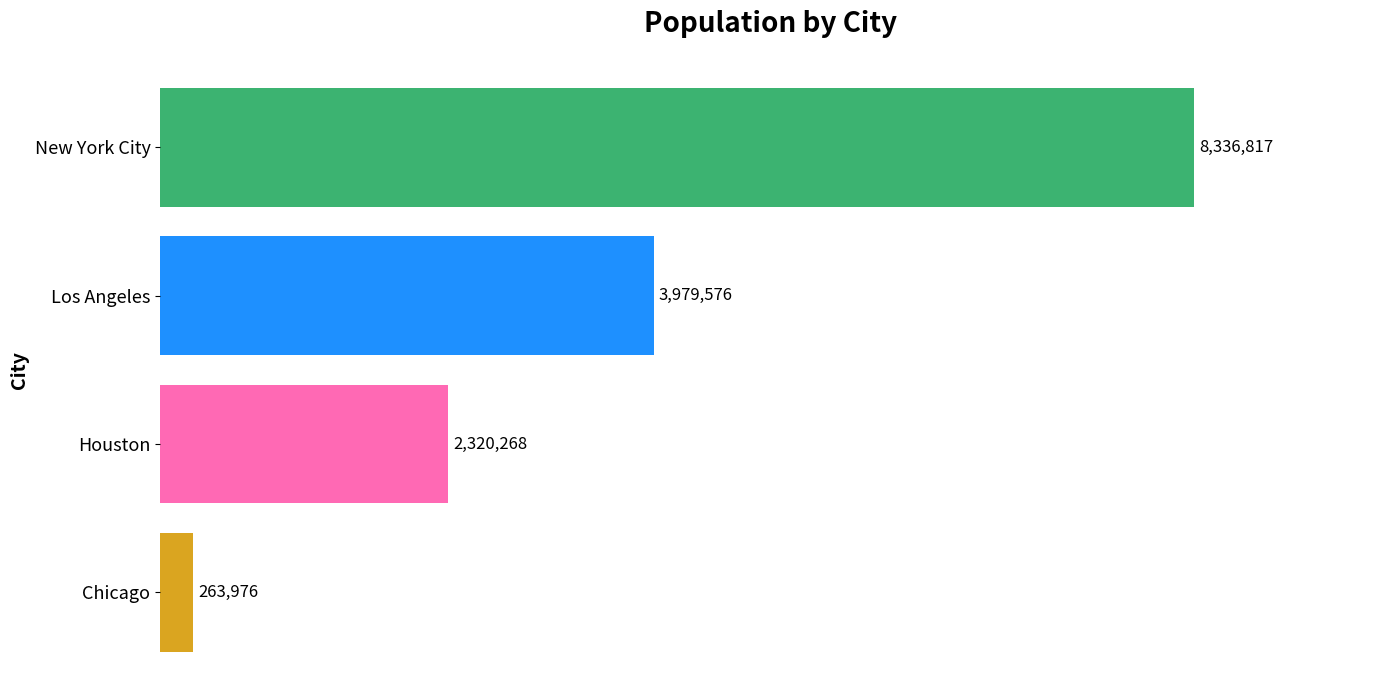

How many bars are there in total?

4